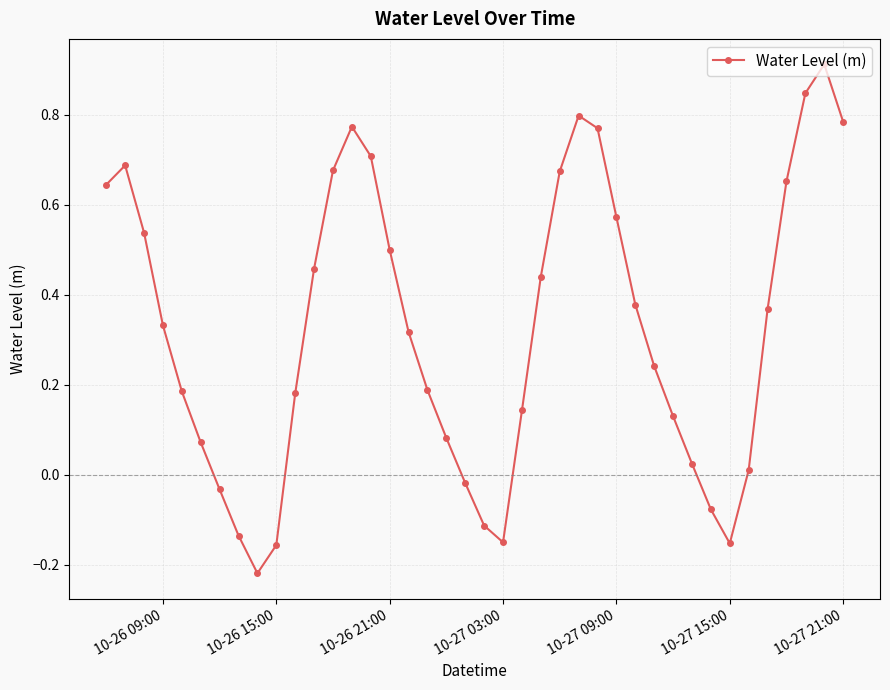

True or false: the data has more than 0 interior local peaks.

True